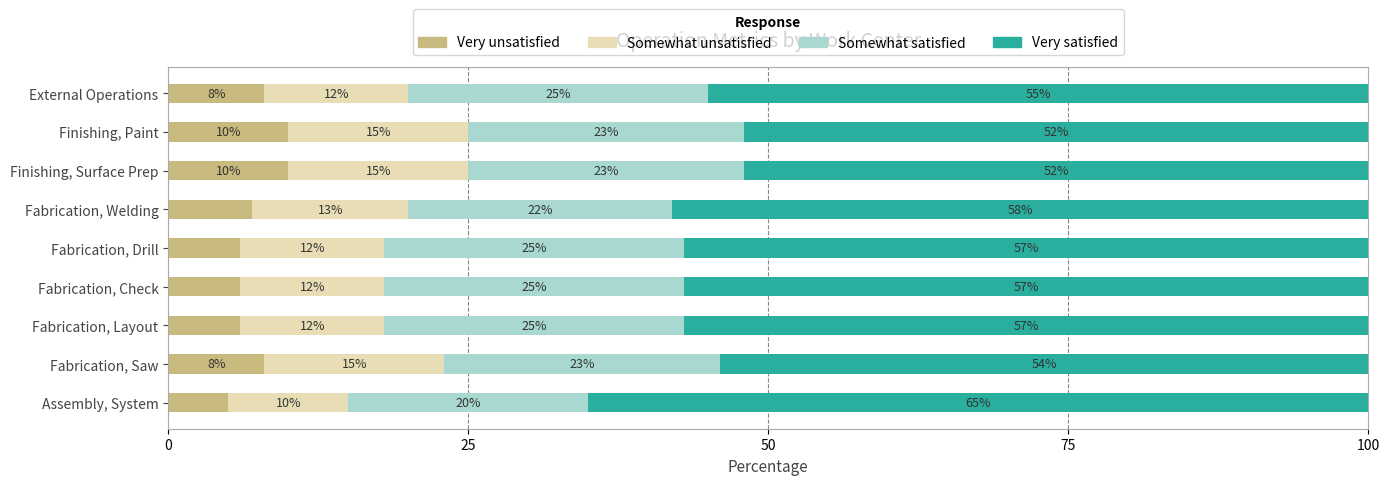

The value of Very unsatisfied at Fabrication, Welding is 7. True or false?

True